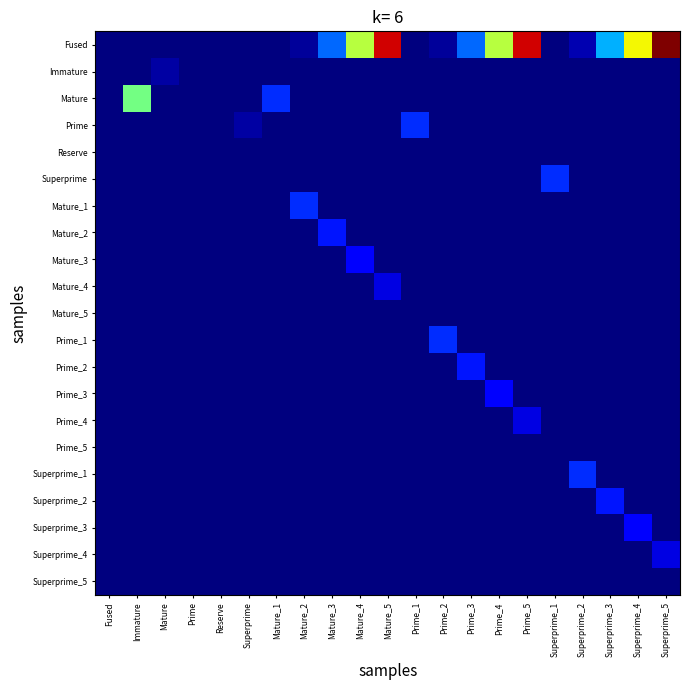

Reading left to right, extract all data points from this chart.

Fused: Fused=0.0	Immature=0.0	Mature=0.0	Prime=0.0	Reserve=0.0	Superprime=0.0	Mature_1=0.0	Mature_2=0.2	Mature_3=2.2	Mature_4=5.4	Mature_5=8.7	Prime_1=0.0	Prime_2=0.2	Prime_3=2.2	Prime_4=5.4	Prime_5=8.7	Superprime_1=0.0	Superprime_2=0.4	Superprime_3=2.8	Superprime_4=6.1	Superprime_5=9.4
Immature: Fused=0.0	Immature=0.0	Mature=0.3	Prime=0.0	Reserve=0.0	Superprime=0.0	Mature_1=0.0	Mature_2=0.0	Mature_3=0.0	Mature_4=0.0	Mature_5=0.0	Prime_1=0.0	Prime_2=0.0	Prime_3=0.0	Prime_4=0.0	Prime_5=0.0	Superprime_1=0.0	Superprime_2=0.0	Superprime_3=0.0	Superprime_4=0.0	Superprime_5=0.0
Mature: Fused=0.0	Immature=4.6	Mature=0.0	Prime=0.0	Reserve=0.0	Superprime=0.0	Mature_1=1.6	Mature_2=0.0	Mature_3=0.0	Mature_4=0.0	Mature_5=0.0	Prime_1=0.0	Prime_2=0.0	Prime_3=0.0	Prime_4=0.0	Prime_5=0.0	Superprime_1=0.0	Superprime_2=0.0	Superprime_3=0.0	Superprime_4=0.0	Superprime_5=0.0
Prime: Fused=0.0	Immature=0.0	Mature=0.0	Prime=0.0	Reserve=0.0	Superprime=0.3	Mature_1=0.0	Mature_2=0.0	Mature_3=0.0	Mature_4=0.0	Mature_5=0.0	Prime_1=1.6	Prime_2=0.0	Prime_3=0.0	Prime_4=0.0	Prime_5=0.0	Superprime_1=0.0	Superprime_2=0.0	Superprime_3=0.0	Superprime_4=0.0	Superprime_5=0.0
Reserve: Fused=0.0	Immature=0.0	Mature=0.0	Prime=0.0	Reserve=0.0	Superprime=0.0	Mature_1=0.0	Mature_2=0.0	Mature_3=0.0	Mature_4=0.0	Mature_5=0.0	Prime_1=0.0	Prime_2=0.0	Prime_3=0.0	Prime_4=0.0	Prime_5=0.0	Superprime_1=0.0	Superprime_2=0.0	Superprime_3=0.0	Superprime_4=0.0	Superprime_5=0.0
Superprime: Fused=0.0	Immature=0.0	Mature=0.0	Prime=0.0	Reserve=0.0	Superprime=0.0	Mature_1=0.0	Mature_2=0.0	Mature_3=0.0	Mature_4=0.0	Mature_5=0.0	Prime_1=0.0	Prime_2=0.0	Prime_3=0.0	Prime_4=0.0	Prime_5=0.0	Superprime_1=1.6	Superprime_2=0.0	Superprime_3=0.0	Superprime_4=0.0	Superprime_5=0.0
Mature_1: Fused=0.0	Immature=0.0	Mature=0.0	Prime=0.0	Reserve=0.0	Superprime=0.0	Mature_1=0.0	Mature_2=1.6	Mature_3=0.0	Mature_4=0.0	Mature_5=0.0	Prime_1=0.0	Prime_2=0.0	Prime_3=0.0	Prime_4=0.0	Prime_5=0.0	Superprime_1=0.0	Superprime_2=0.0	Superprime_3=0.0	Superprime_4=0.0	Superprime_5=0.0
Mature_2: Fused=0.0	Immature=0.0	Mature=0.0	Prime=0.0	Reserve=0.0	Superprime=0.0	Mature_1=0.0	Mature_2=0.0	Mature_3=1.4	Mature_4=0.0	Mature_5=0.0	Prime_1=0.0	Prime_2=0.0	Prime_3=0.0	Prime_4=0.0	Prime_5=0.0	Superprime_1=0.0	Superprime_2=0.0	Superprime_3=0.0	Superprime_4=0.0	Superprime_5=0.0
Mature_3: Fused=0.0	Immature=0.0	Mature=0.0	Prime=0.0	Reserve=0.0	Superprime=0.0	Mature_1=0.0	Mature_2=0.0	Mature_3=0.0	Mature_4=1.1	Mature_5=0.0	Prime_1=0.0	Prime_2=0.0	Prime_3=0.0	Prime_4=0.0	Prime_5=0.0	Superprime_1=0.0	Superprime_2=0.0	Superprime_3=0.0	Superprime_4=0.0	Superprime_5=0.0
Mature_4: Fused=0.0	Immature=0.0	Mature=0.0	Prime=0.0	Reserve=0.0	Superprime=0.0	Mature_1=0.0	Mature_2=0.0	Mature_3=0.0	Mature_4=0.0	Mature_5=0.8	Prime_1=0.0	Prime_2=0.0	Prime_3=0.0	Prime_4=0.0	Prime_5=0.0	Superprime_1=0.0	Superprime_2=0.0	Superprime_3=0.0	Superprime_4=0.0	Superprime_5=0.0
Mature_5: Fused=0.0	Immature=0.0	Mature=0.0	Prime=0.0	Reserve=0.0	Superprime=0.0	Mature_1=0.0	Mature_2=0.0	Mature_3=0.0	Mature_4=0.0	Mature_5=0.0	Prime_1=0.0	Prime_2=0.0	Prime_3=0.0	Prime_4=0.0	Prime_5=0.0	Superprime_1=0.0	Superprime_2=0.0	Superprime_3=0.0	Superprime_4=0.0	Superprime_5=0.0
Prime_1: Fused=0.0	Immature=0.0	Mature=0.0	Prime=0.0	Reserve=0.0	Superprime=0.0	Mature_1=0.0	Mature_2=0.0	Mature_3=0.0	Mature_4=0.0	Mature_5=0.0	Prime_1=0.0	Prime_2=1.6	Prime_3=0.0	Prime_4=0.0	Prime_5=0.0	Superprime_1=0.0	Superprime_2=0.0	Superprime_3=0.0	Superprime_4=0.0	Superprime_5=0.0
Prime_2: Fused=0.0	Immature=0.0	Mature=0.0	Prime=0.0	Reserve=0.0	Superprime=0.0	Mature_1=0.0	Mature_2=0.0	Mature_3=0.0	Mature_4=0.0	Mature_5=0.0	Prime_1=0.0	Prime_2=0.0	Prime_3=1.4	Prime_4=0.0	Prime_5=0.0	Superprime_1=0.0	Superprime_2=0.0	Superprime_3=0.0	Superprime_4=0.0	Superprime_5=0.0
Prime_3: Fused=0.0	Immature=0.0	Mature=0.0	Prime=0.0	Reserve=0.0	Superprime=0.0	Mature_1=0.0	Mature_2=0.0	Mature_3=0.0	Mature_4=0.0	Mature_5=0.0	Prime_1=0.0	Prime_2=0.0	Prime_3=0.0	Prime_4=1.1	Prime_5=0.0	Superprime_1=0.0	Superprime_2=0.0	Superprime_3=0.0	Superprime_4=0.0	Superprime_5=0.0
Prime_4: Fused=0.0	Immature=0.0	Mature=0.0	Prime=0.0	Reserve=0.0	Superprime=0.0	Mature_1=0.0	Mature_2=0.0	Mature_3=0.0	Mature_4=0.0	Mature_5=0.0	Prime_1=0.0	Prime_2=0.0	Prime_3=0.0	Prime_4=0.0	Prime_5=0.8	Superprime_1=0.0	Superprime_2=0.0	Superprime_3=0.0	Superprime_4=0.0	Superprime_5=0.0
Prime_5: Fused=0.0	Immature=0.0	Mature=0.0	Prime=0.0	Reserve=0.0	Superprime=0.0	Mature_1=0.0	Mature_2=0.0	Mature_3=0.0	Mature_4=0.0	Mature_5=0.0	Prime_1=0.0	Prime_2=0.0	Prime_3=0.0	Prime_4=0.0	Prime_5=0.0	Superprime_1=0.0	Superprime_2=0.0	Superprime_3=0.0	Superprime_4=0.0	Superprime_5=0.0
Superprime_1: Fused=0.0	Immature=0.0	Mature=0.0	Prime=0.0	Reserve=0.0	Superprime=0.0	Mature_1=0.0	Mature_2=0.0	Mature_3=0.0	Mature_4=0.0	Mature_5=0.0	Prime_1=0.0	Prime_2=0.0	Prime_3=0.0	Prime_4=0.0	Prime_5=0.0	Superprime_1=0.0	Superprime_2=1.6	Superprime_3=0.0	Superprime_4=0.0	Superprime_5=0.0
Superprime_2: Fused=0.0	Immature=0.0	Mature=0.0	Prime=0.0	Reserve=0.0	Superprime=0.0	Mature_1=0.0	Mature_2=0.0	Mature_3=0.0	Mature_4=0.0	Mature_5=0.0	Prime_1=0.0	Prime_2=0.0	Prime_3=0.0	Prime_4=0.0	Prime_5=0.0	Superprime_1=0.0	Superprime_2=0.0	Superprime_3=1.4	Superprime_4=0.0	Superprime_5=0.0
Superprime_3: Fused=0.0	Immature=0.0	Mature=0.0	Prime=0.0	Reserve=0.0	Superprime=0.0	Mature_1=0.0	Mature_2=0.0	Mature_3=0.0	Mature_4=0.0	Mature_5=0.0	Prime_1=0.0	Prime_2=0.0	Prime_3=0.0	Prime_4=0.0	Prime_5=0.0	Superprime_1=0.0	Superprime_2=0.0	Superprime_3=0.0	Superprime_4=1.1	Superprime_5=0.0
Superprime_4: Fused=0.0	Immature=0.0	Mature=0.0	Prime=0.0	Reserve=0.0	Superprime=0.0	Mature_1=0.0	Mature_2=0.0	Mature_3=0.0	Mature_4=0.0	Mature_5=0.0	Prime_1=0.0	Prime_2=0.0	Prime_3=0.0	Prime_4=0.0	Prime_5=0.0	Superprime_1=0.0	Superprime_2=0.0	Superprime_3=0.0	Superprime_4=0.0	Superprime_5=0.8
Superprime_5: Fused=0.0	Immature=0.0	Mature=0.0	Prime=0.0	Reserve=0.0	Superprime=0.0	Mature_1=0.0	Mature_2=0.0	Mature_3=0.0	Mature_4=0.0	Mature_5=0.0	Prime_1=0.0	Prime_2=0.0	Prime_3=0.0	Prime_4=0.0	Prime_5=0.0	Superprime_1=0.0	Superprime_2=0.0	Superprime_3=0.0	Superprime_4=0.0	Superprime_5=0.0